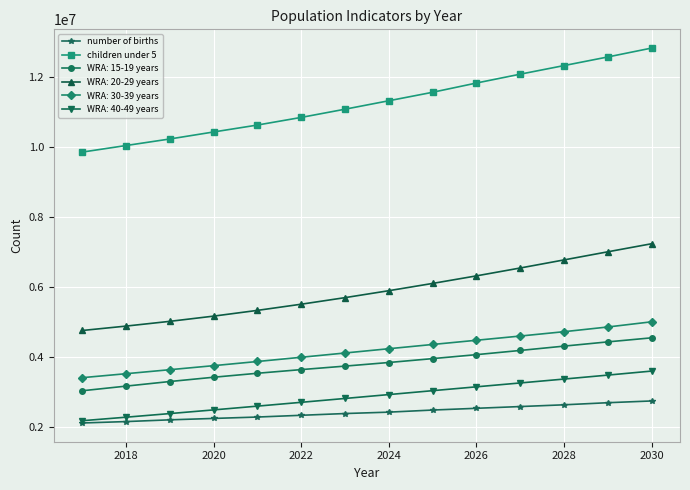

Which series has the widest spread of values?

children under 5